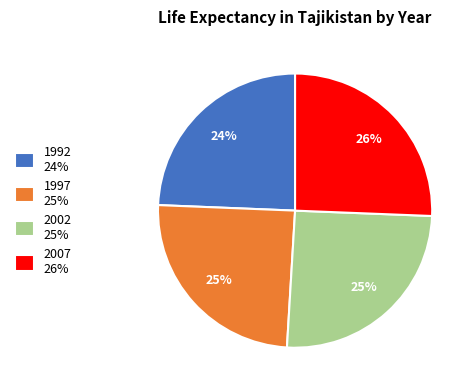

To the nearest percent, what is the average slice percentage?

25%